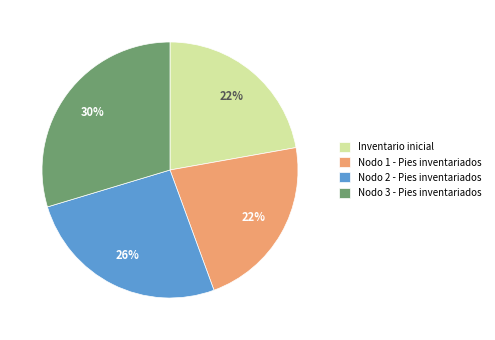

How many segments does this pie chart have?

4